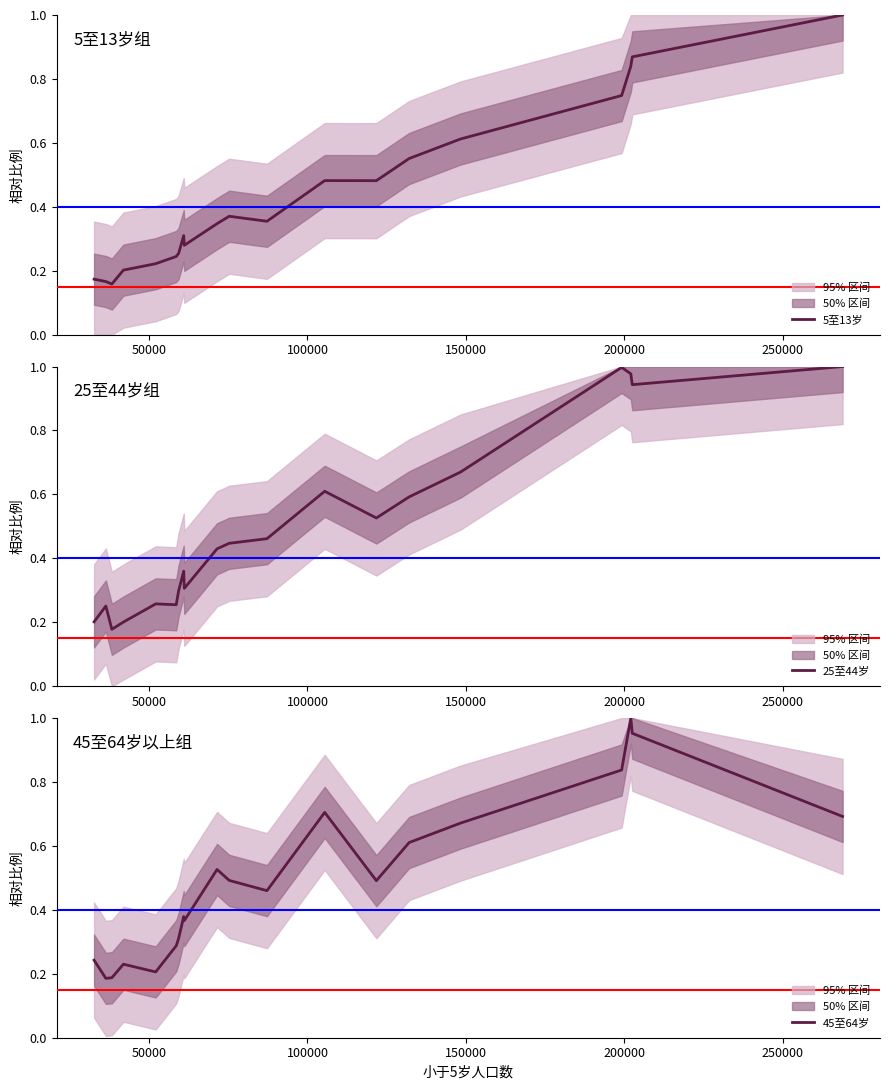

What is the maximum value for 5至13岁?

1.0